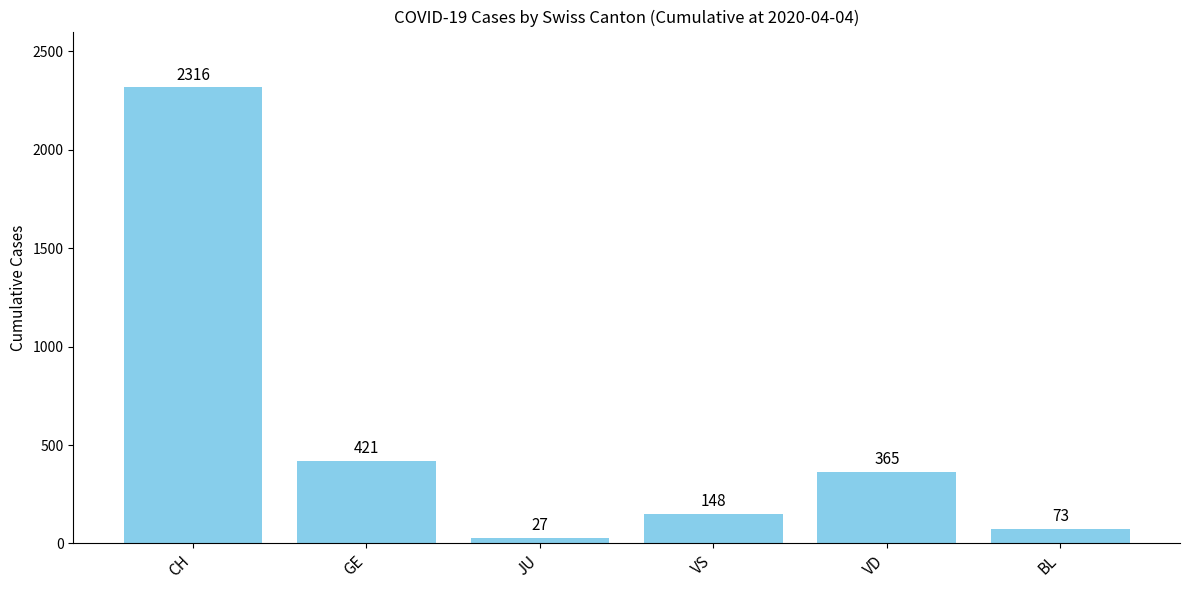

What is the sum of the values at GE and CH?

2737